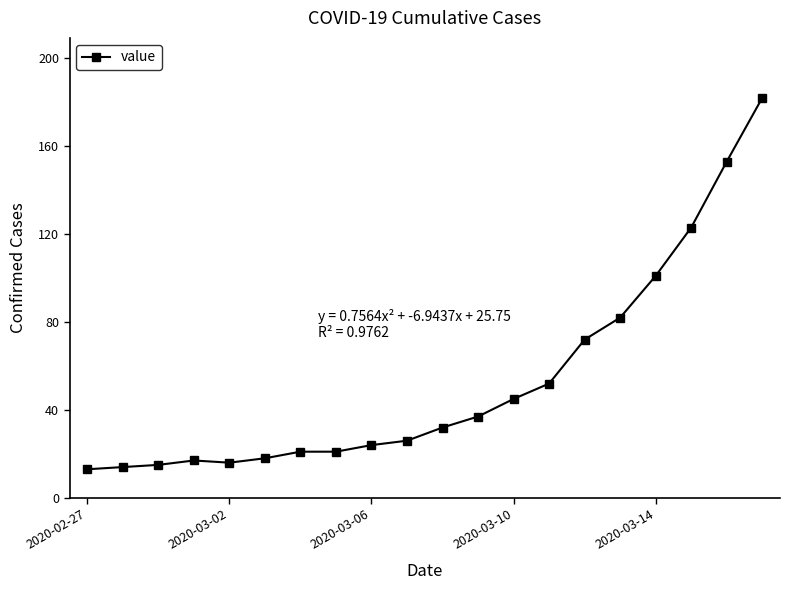

What is the average value?

53